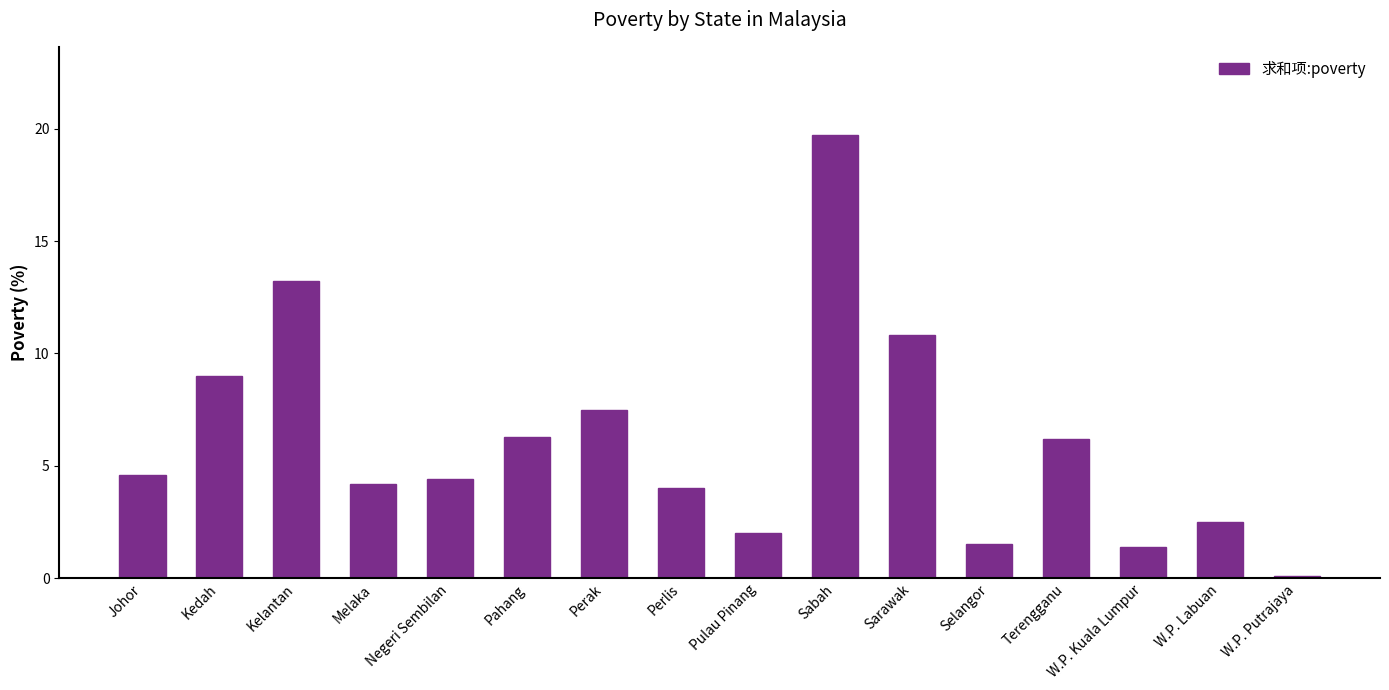

What is the label of the 12th bar from the left?

Selangor